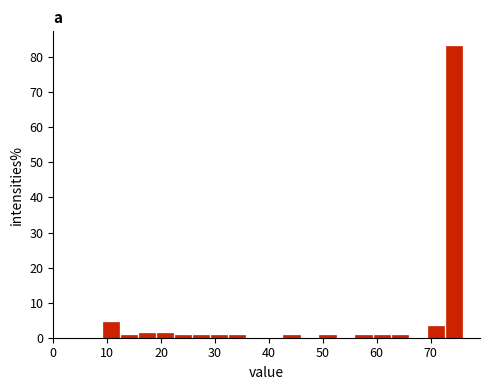

Around what value on the x-axis is the tallest bar? Give the approximate position of its centre, as read against the axis.

74